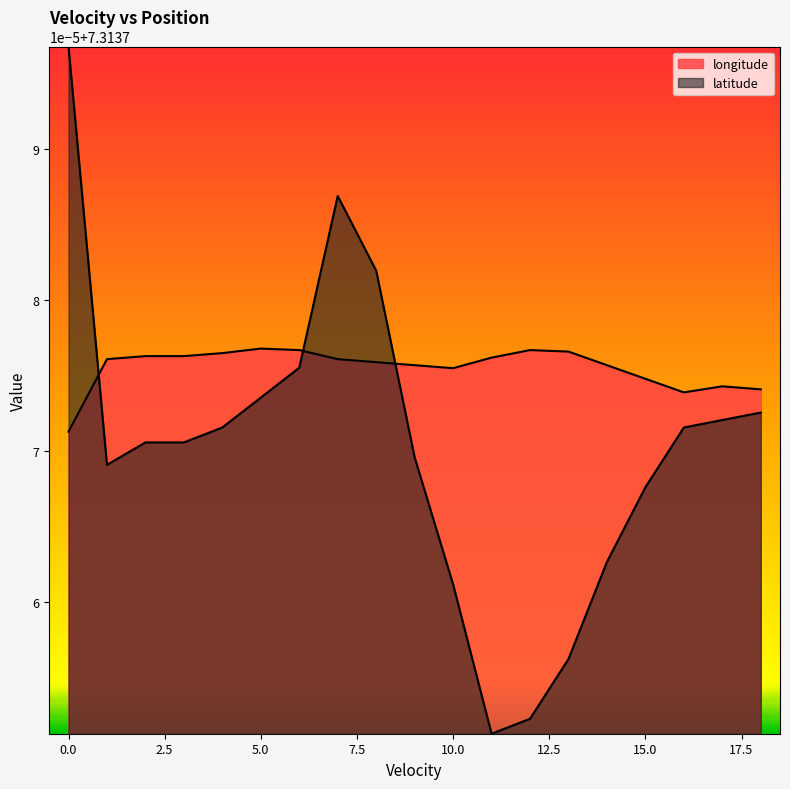

What is the highest value of the longitude series?

7.3